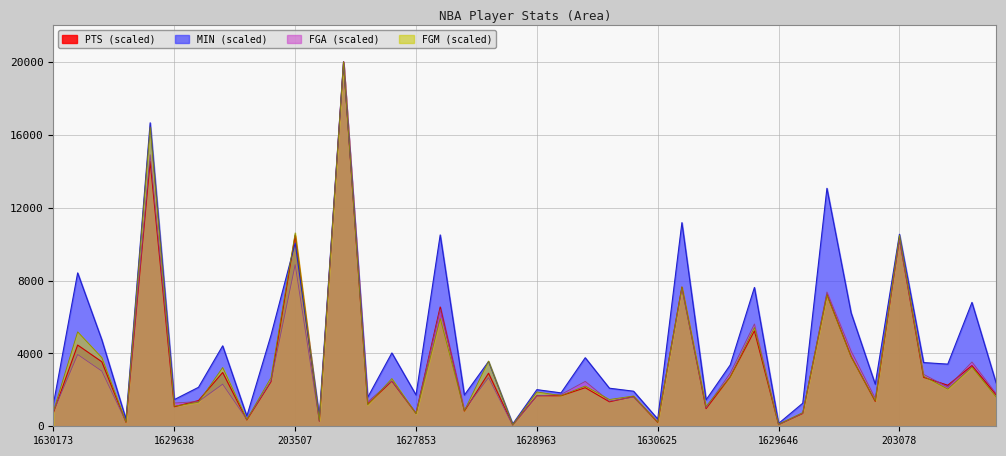

Reading left to right, what are all the values shown in this chart?

PTS: 758.6	4457.6	3539.9	222.0	14534.3	1071.1	1411.9	2951.0	344.3	2444.8	10474.7	281.4	20000.0	1222.4	2477.3	710.5	6546.0	834.2	2912.1	74.9	1676.3	1674.9	2117.4	1345.4	1629.6	212.8	7636.9	967.2	2714.8	5235.3	92.6	702.7	7240.3	3827.6	1365.9	10294.5	2686.6	2252.5	3331.3	1727.2
MIN: 1244.2	8418.9	4744.7	391.1	16657.6	1465.7	2140.0	4415.1	557.5	5003.0	10054.2	544.7	20000.0	1587.5	4024.9	1717.1	10503.3	1713.9	3556.1	125.5	2010.8	1833.4	3762.9	2090.4	1924.9	397.1	11177.6	1449.2	3367.7	7619.6	156.7	1266.3	13061.5	6226.0	2304.1	10540.5	3496.8	3411.8	6799.2	2378.5
FGM: 840.0	5182.3	3769.1	239.2	16426.5	1104.9	1322.3	3225.6	379.5	2670.2	10613.7	324.1	20000.0	1181.9	2618.8	689.8	5917.6	861.7	3581.4	90.9	1883.6	1685.9	2207.7	1470.5	1662.2	233.2	7654.9	1096.9	2723.6	5423.5	110.7	755.0	7208.2	3812.6	1399.3	10485.2	2745.3	2039.7	3249.3	1606.9
FGA: 815.3	3939.4	3029.6	250.9	14902.6	1278.1	1357.6	2311.5	374.5	2499.7	8870.7	280.9	20000.0	1339.9	2492.6	716.3	6421.4	908.0	2671.9	56.5	1670.3	1748.0	2464.3	1383.2	1601.4	250.9	7538.8	1016.6	2923.6	5615.9	77.7	719.9	7372.7	4123.1	1533.4	10243.3	2850.3	2149.9	3529.6	1795.7